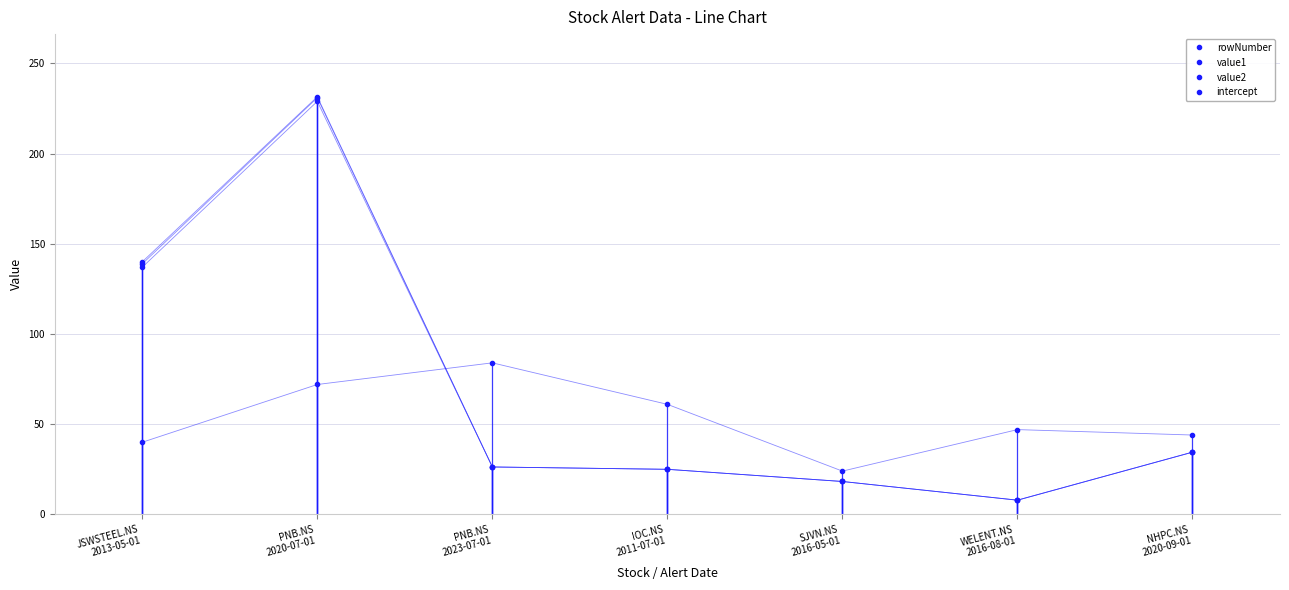

Does the chart have visible grid lines?

Yes